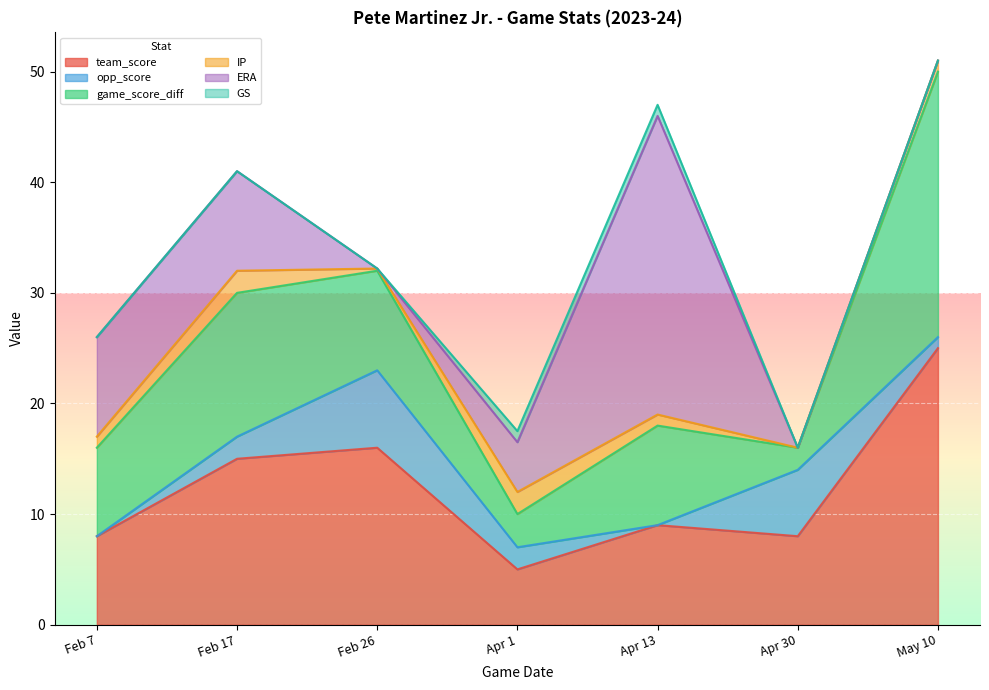

True or false: opp_score and team_score cross at least once.

False